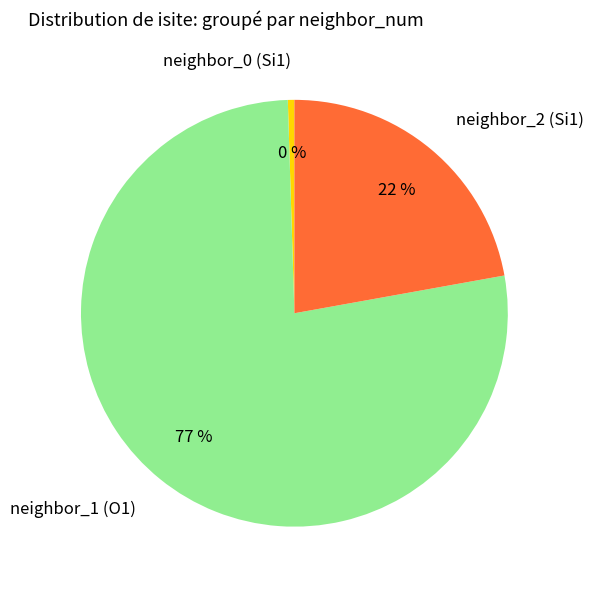

Count the number of slices in the pie.

3